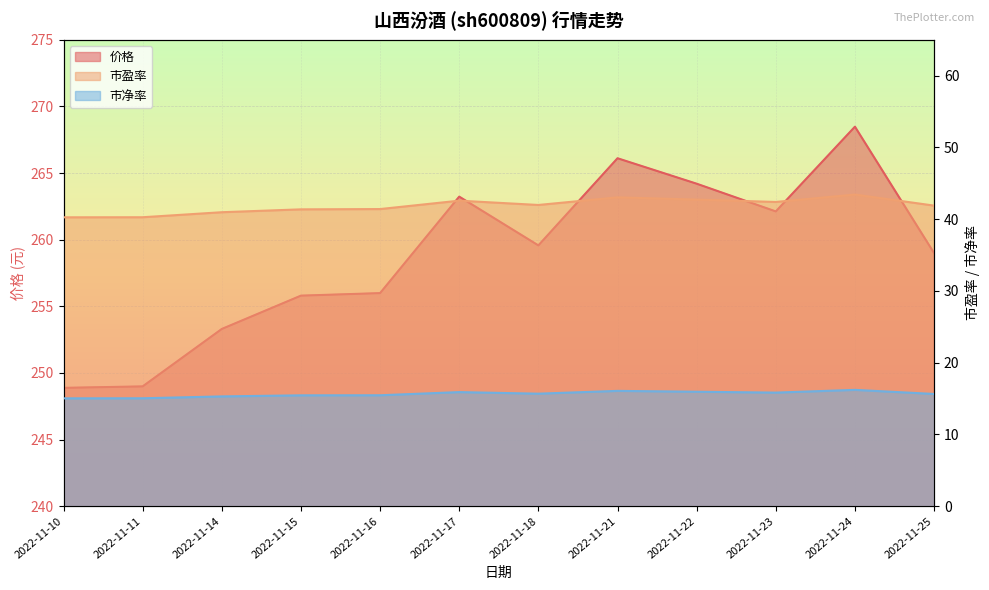

The value of 市盈率 at 2022-11-18 is 25.9. True or false?

False